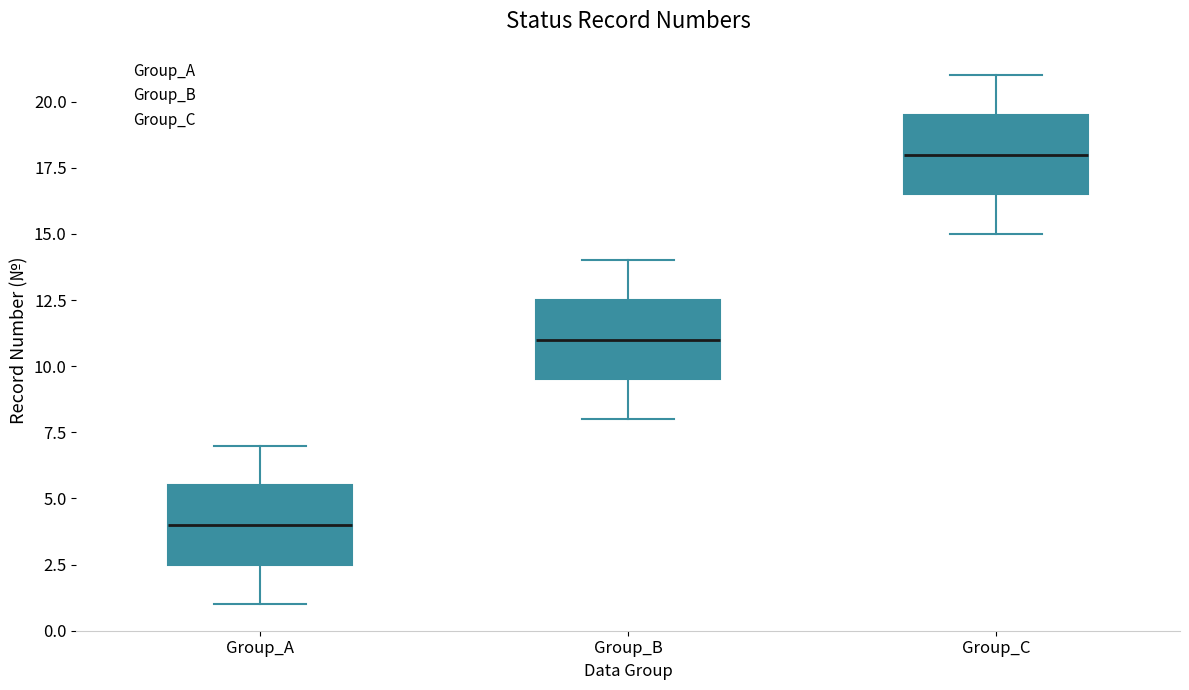

Reading left to right, read every box against the y-axis: the position of its median line, the range the box covers, and the ends of its whiskers. The values are not printed on the chart, so give them approximately, as read against the axis.

Group_A: median 4.0, box 2.5 to 5.5, whiskers 1.0 to 7.0
Group_B: median 11.0, box 9.5 to 12.5, whiskers 8.0 to 14.0
Group_C: median 18.0, box 16.5 to 19.5, whiskers 15.0 to 21.0